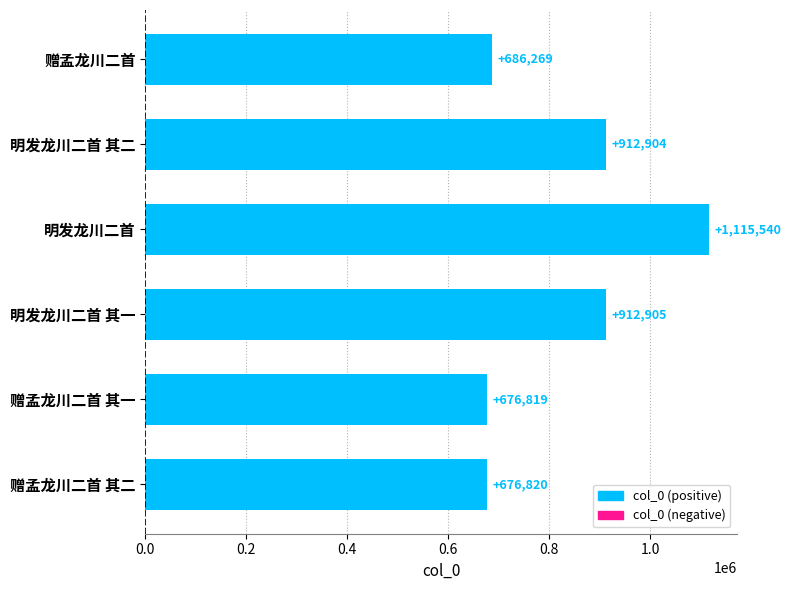

Reading top to bottom, extract all data points from this chart.

赠孟龙川二首=686269	明发龙川二首 其二=912904	明发龙川二首=1115540	明发龙川二首 其一=912905	赠孟龙川二首 其一=676819	赠孟龙川二首 其二=676820